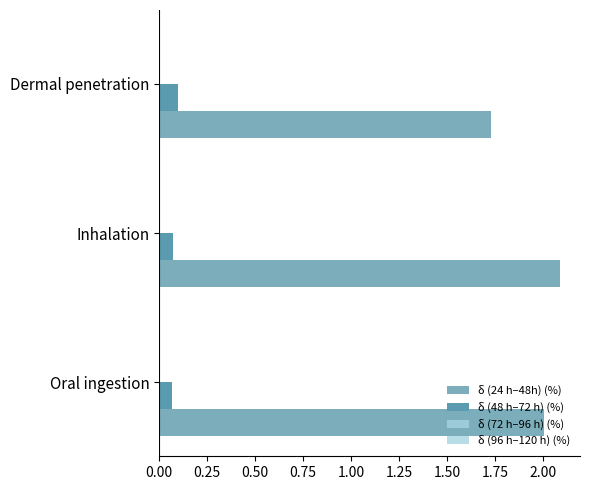

What is the difference between the maximum and minimum values in the δ (24 h–48h) (%) series?

0.4